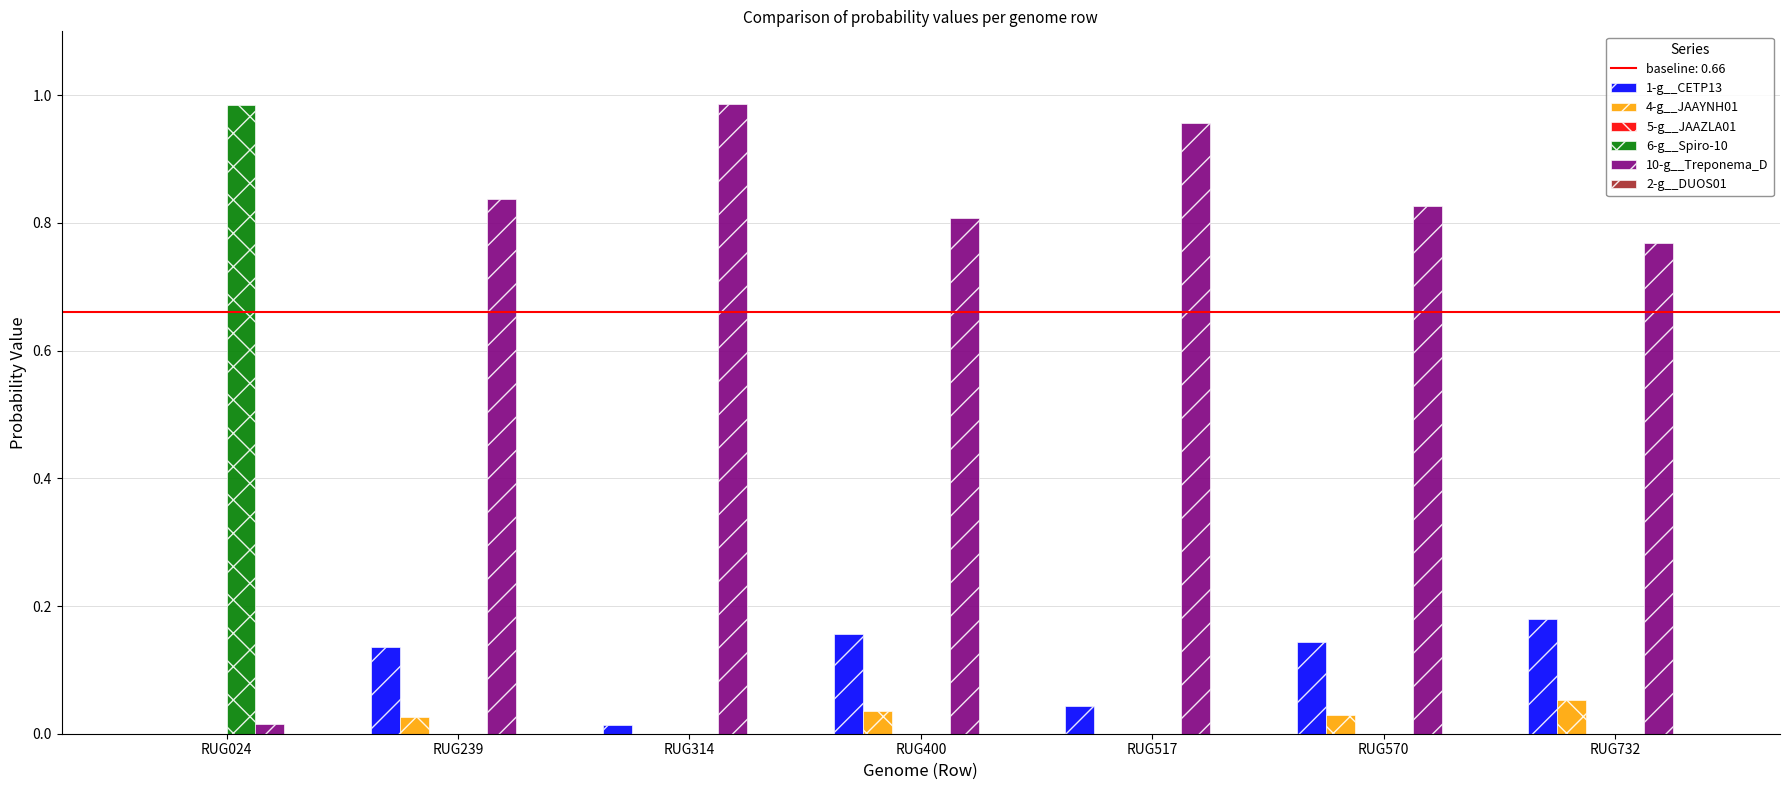

True or false: 6-g__Spiro-10 has a value of 0.0 at RUG570.

True